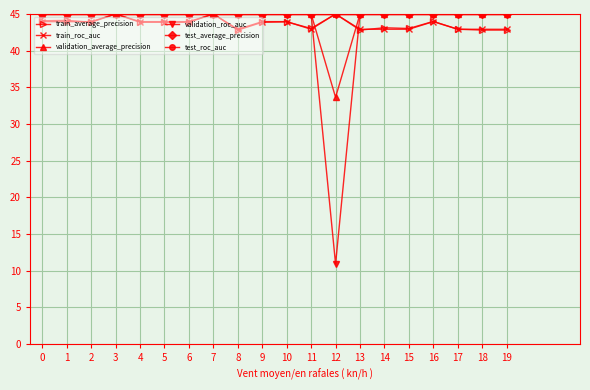

The train_roc_auc series shows 62.6 at 15. True or false?

False